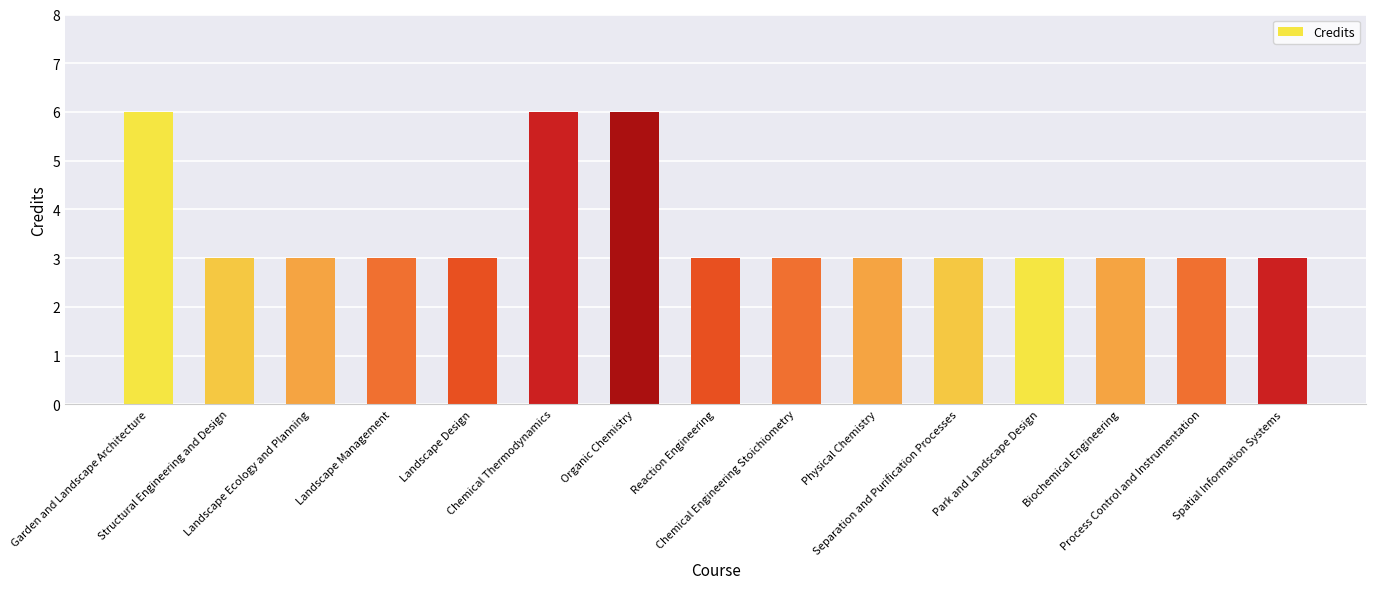

How many distinct data groups are displayed?

1